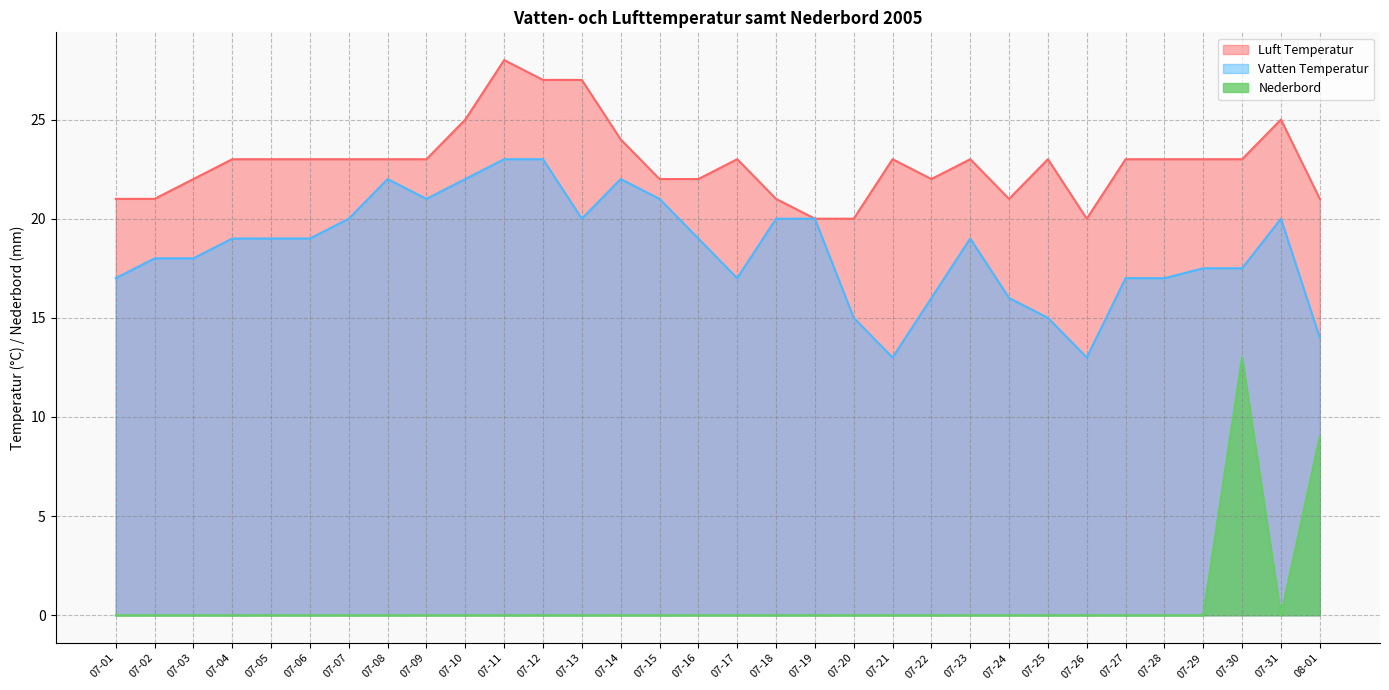

Reading right to left, extract all data points from this chart.

Vatten Temperatur: 08-01=14.0	07-31=20.0	07-30=17.5	07-29=17.5	07-28=17.0	07-27=17.0	07-26=13.0	07-25=15.0	07-24=16.0	07-23=19.0	07-22=16.0	07-21=13.0	07-20=15.0	07-19=20.0	07-18=20.0	07-17=17.0	07-16=19.0	07-15=21.0	07-14=22.0	07-13=20.0	07-12=23.0	07-11=23.0	07-10=22.0	07-09=21.0	07-08=22.0	07-07=20.0	07-06=19.0	07-05=19.0	07-04=19.0	07-03=18.0	07-02=18.0	07-01=17.0
Luft Temperatur: 08-01=21.0	07-31=25.0	07-30=23.0	07-29=23.0	07-28=23.0	07-27=23.0	07-26=20.0	07-25=23.0	07-24=21.0	07-23=23.0	07-22=22.0	07-21=23.0	07-20=20.0	07-19=20.0	07-18=21.0	07-17=23.0	07-16=22.0	07-15=22.0	07-14=24.0	07-13=27.0	07-12=27.0	07-11=28.0	07-10=25.0	07-09=23.0	07-08=23.0	07-07=23.0	07-06=23.0	07-05=23.0	07-04=23.0	07-03=22.0	07-02=21.0	07-01=21.0
Nederbord: 08-01=9.0	07-31=0.0	07-30=13.0	07-29=0.0	07-28=0.0	07-27=0.0	07-26=0.0	07-25=0.0	07-24=0.0	07-23=0.0	07-22=0.0	07-21=0.0	07-20=0.0	07-19=0.0	07-18=0.0	07-17=0.0	07-16=0.0	07-15=0.0	07-14=0.0	07-13=0.0	07-12=0.0	07-11=0.0	07-10=0.0	07-09=0.0	07-08=0.0	07-07=0.0	07-06=0.0	07-05=0.0	07-04=0.0	07-03=0.0	07-02=0.0	07-01=0.0